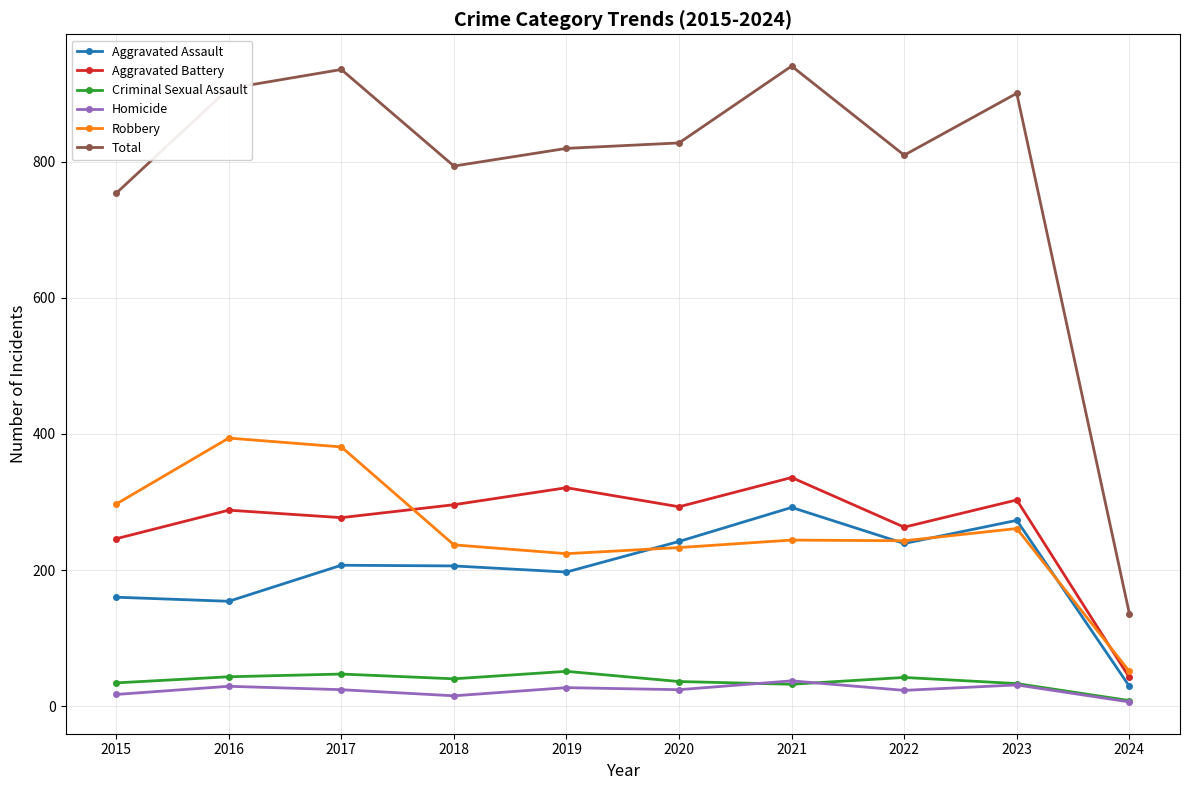

The value of Aggravated Assault at 2019 is 197. True or false?

True